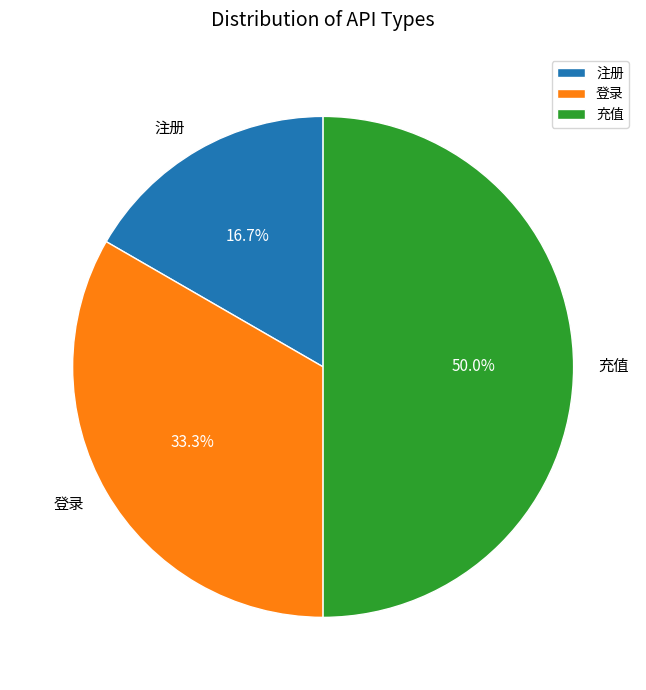

Does 注册 account for over 50% of the chart?

No